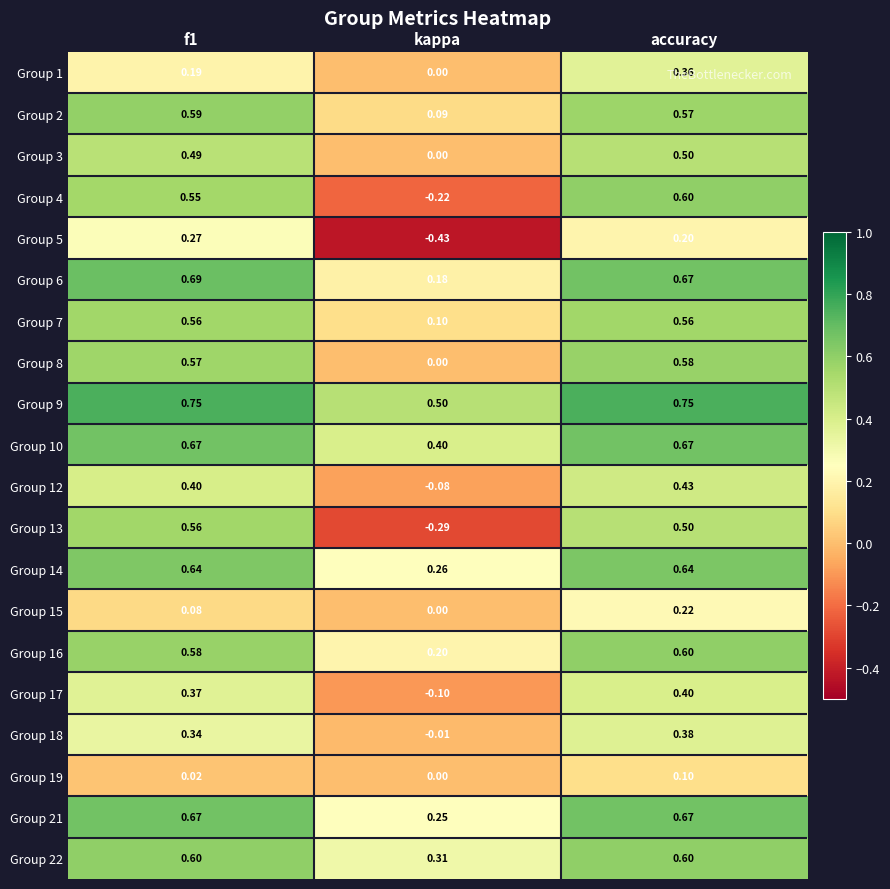

Which category has the lowest value in the Group 15 series?

kappa